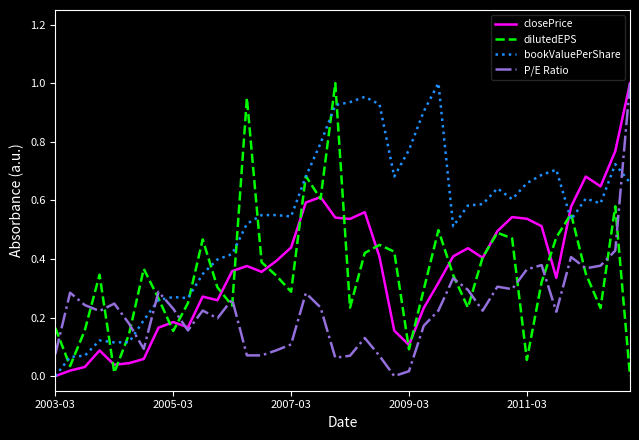

Which series has the largest total across all categories?

bookValuePerShare